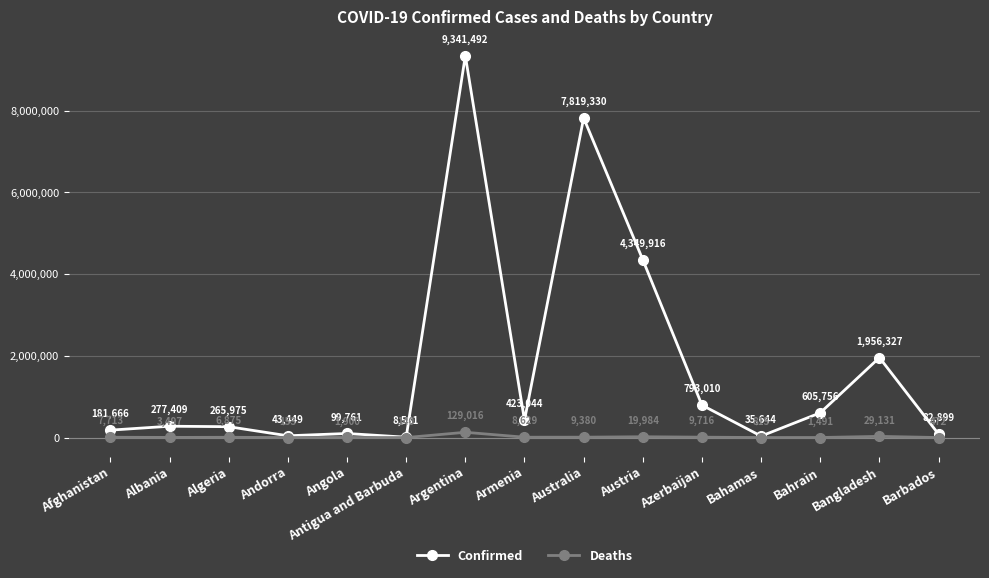

Which series changed the most between Algeria and Argentina?

Confirmed